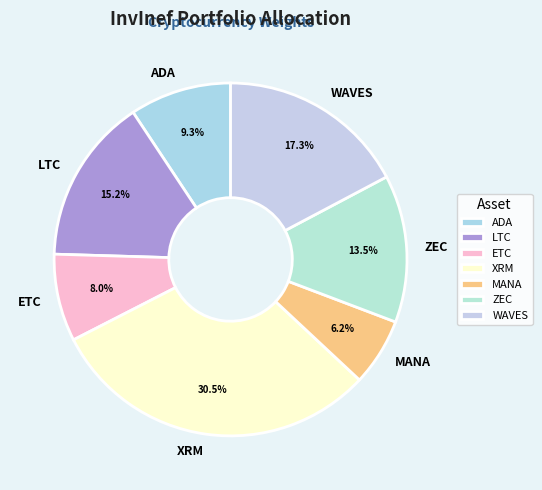

Does any single category account for the majority?

No